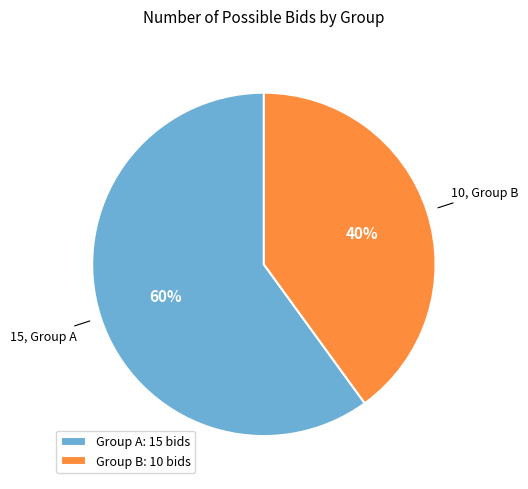

Which slice is the smallest?

Group B: 10 bids